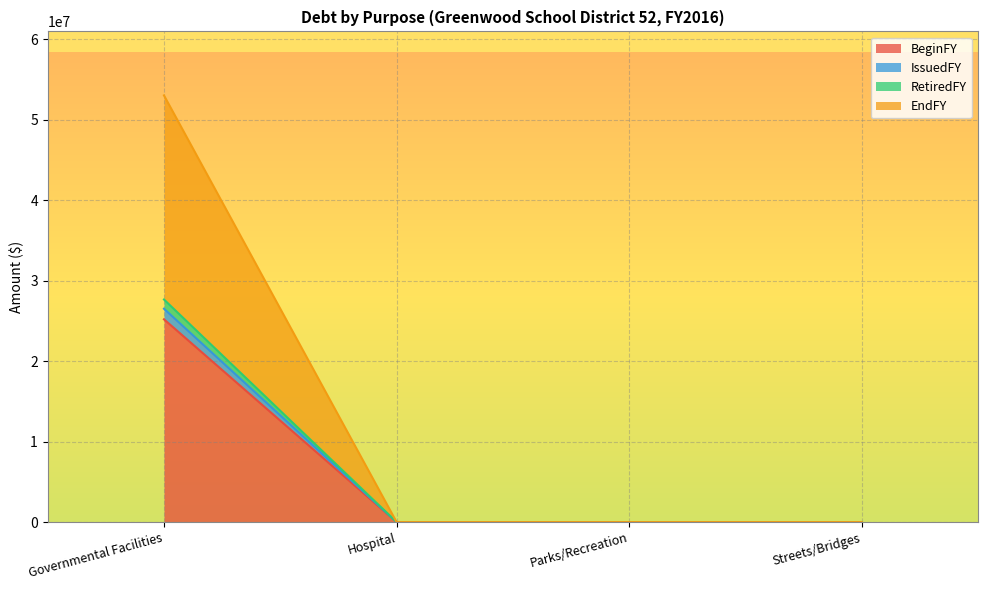

Does the chart display data point markers on the line(s)?

No